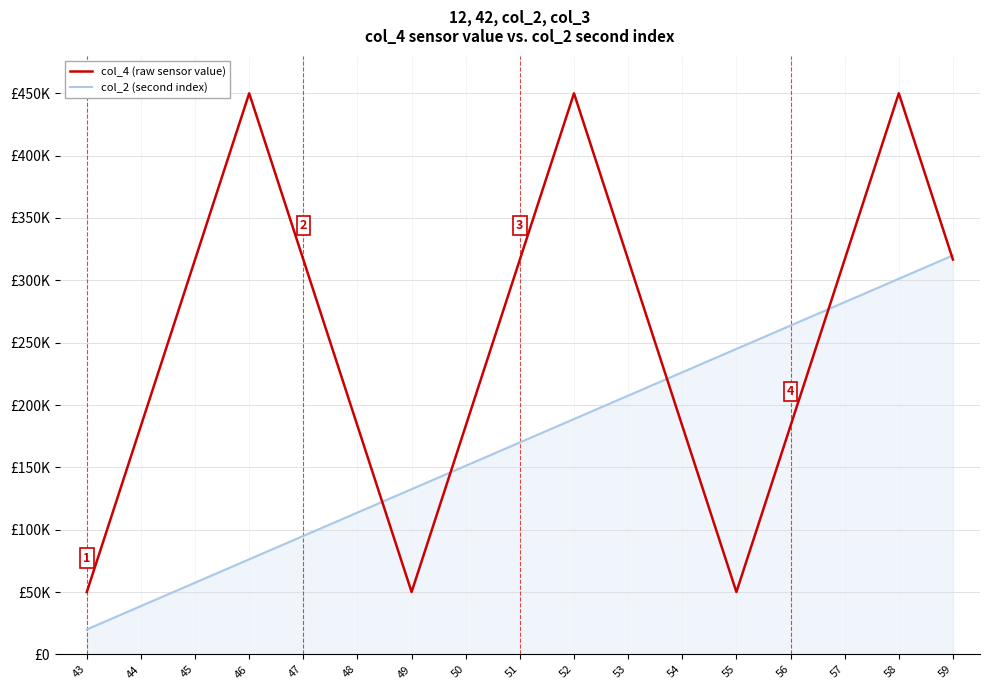

Which series has the largest range (max minus min)?

col_4 (raw sensor value)